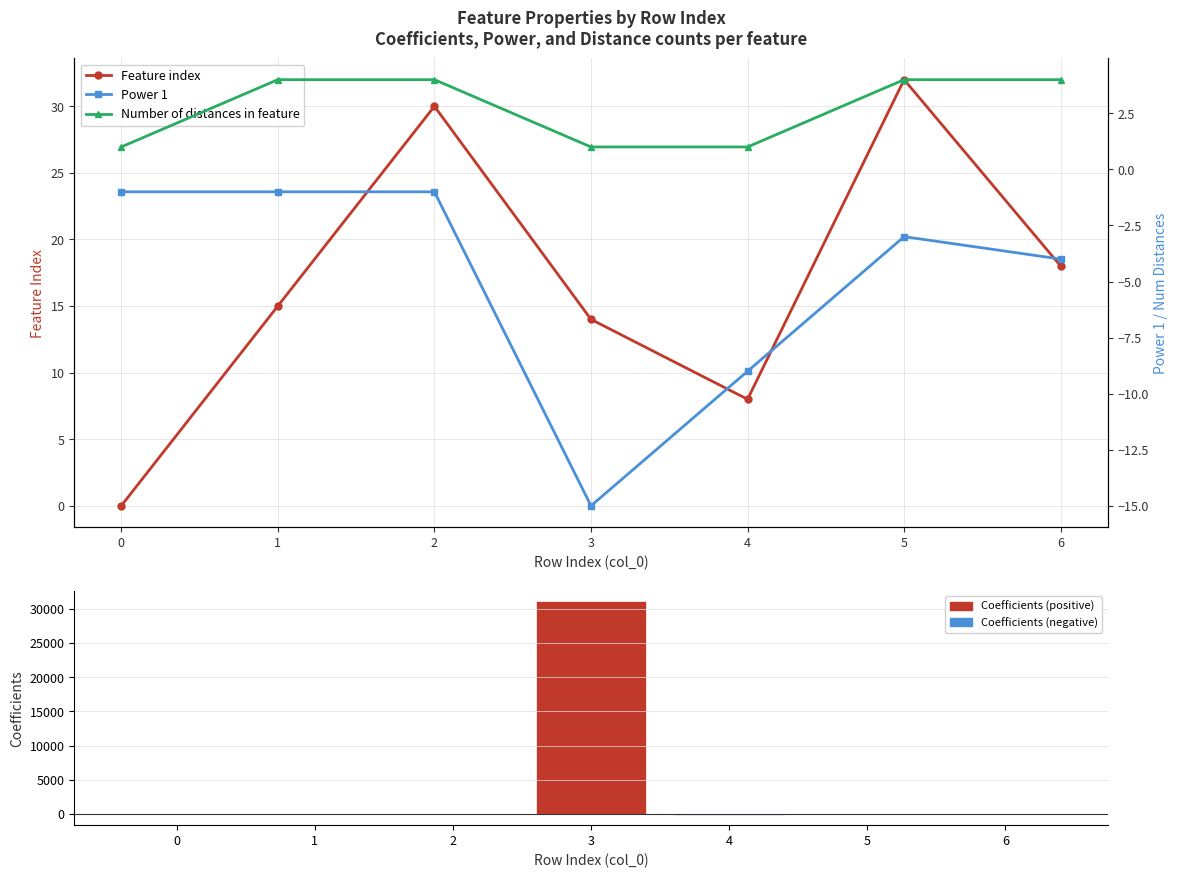

Which series has the largest total across all categories?

Coefficients